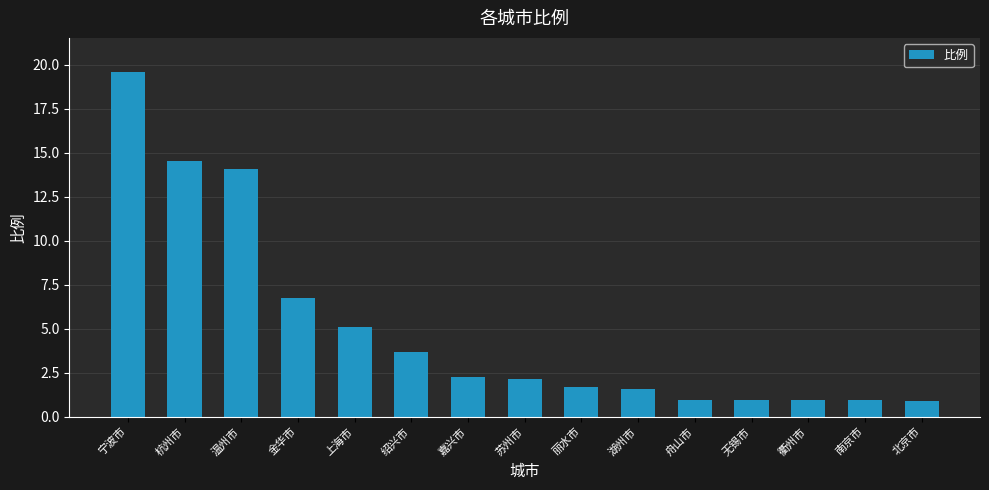

What is the value of the 10th bar from the left?

1.6